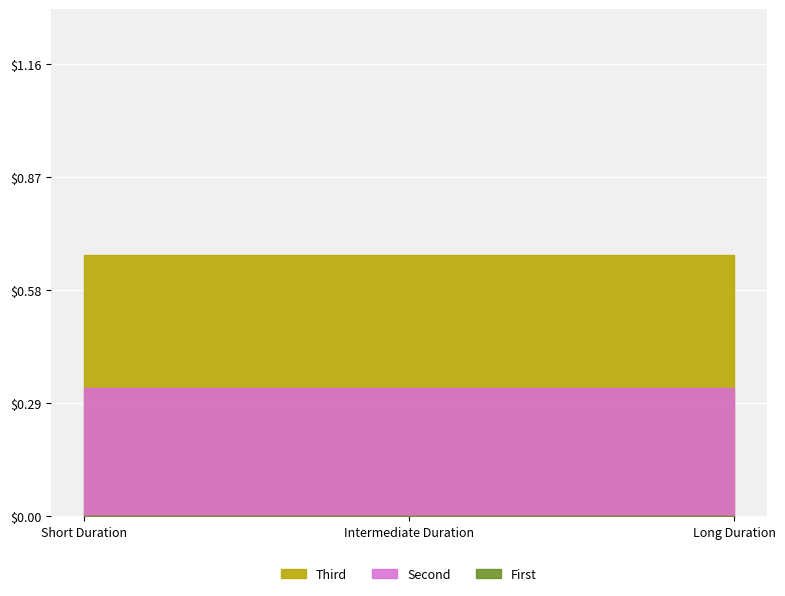

The value of Third at Short Duration is 0.5. True or false?

False